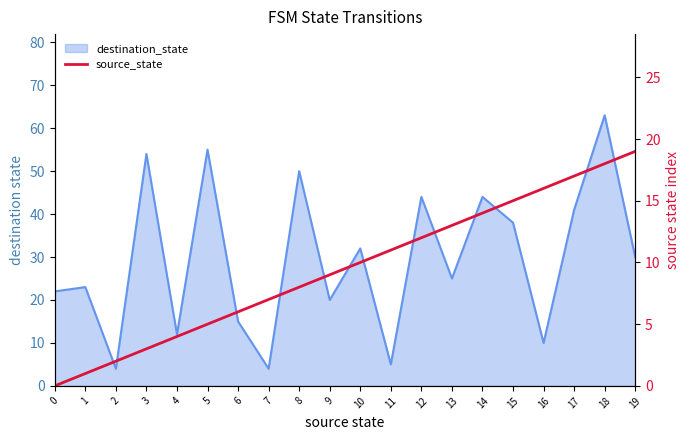

What is the sum of the values at 14 and 3?

17